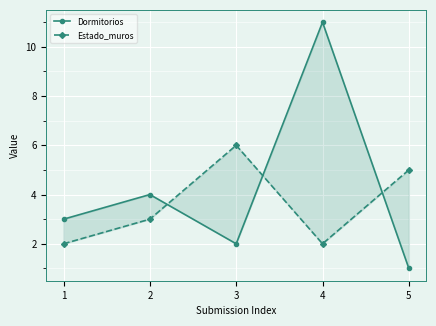

At which category is the sum across all series the highest?

4